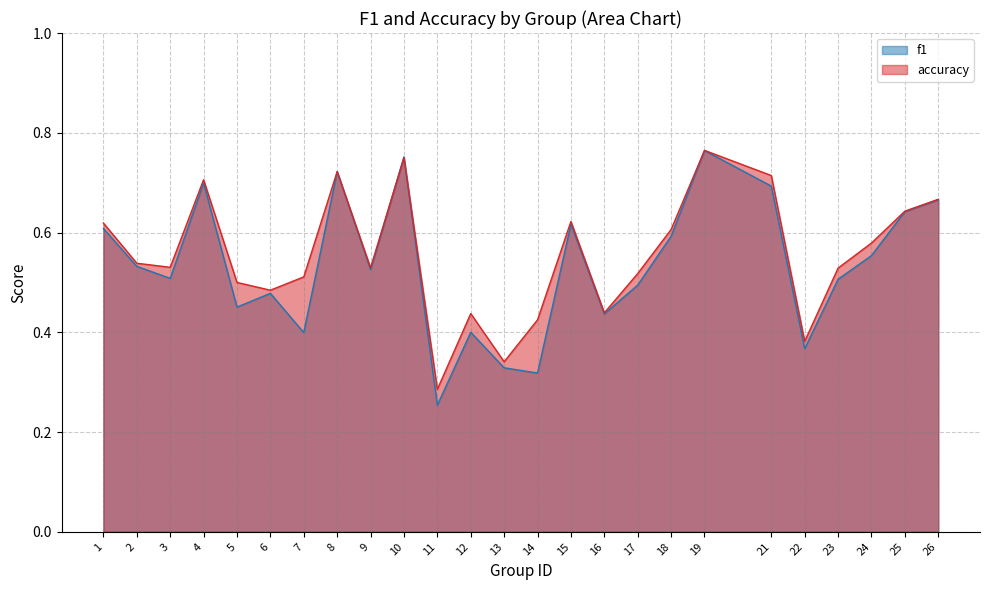

What is the total value across all series at 2?

1.1